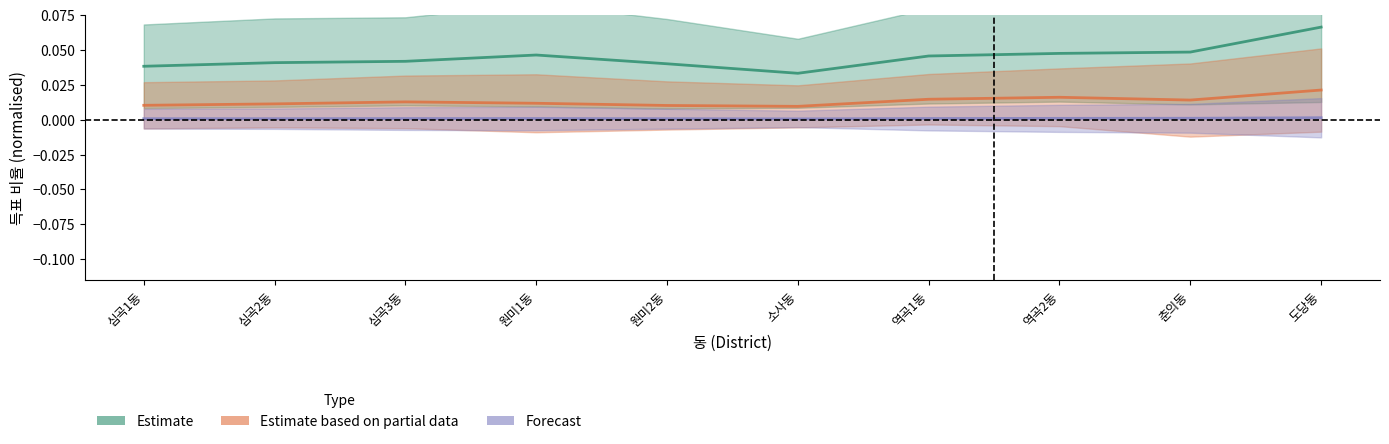

The value of Estimate based on partial data at 원미2동 is 0.0. True or false?

False